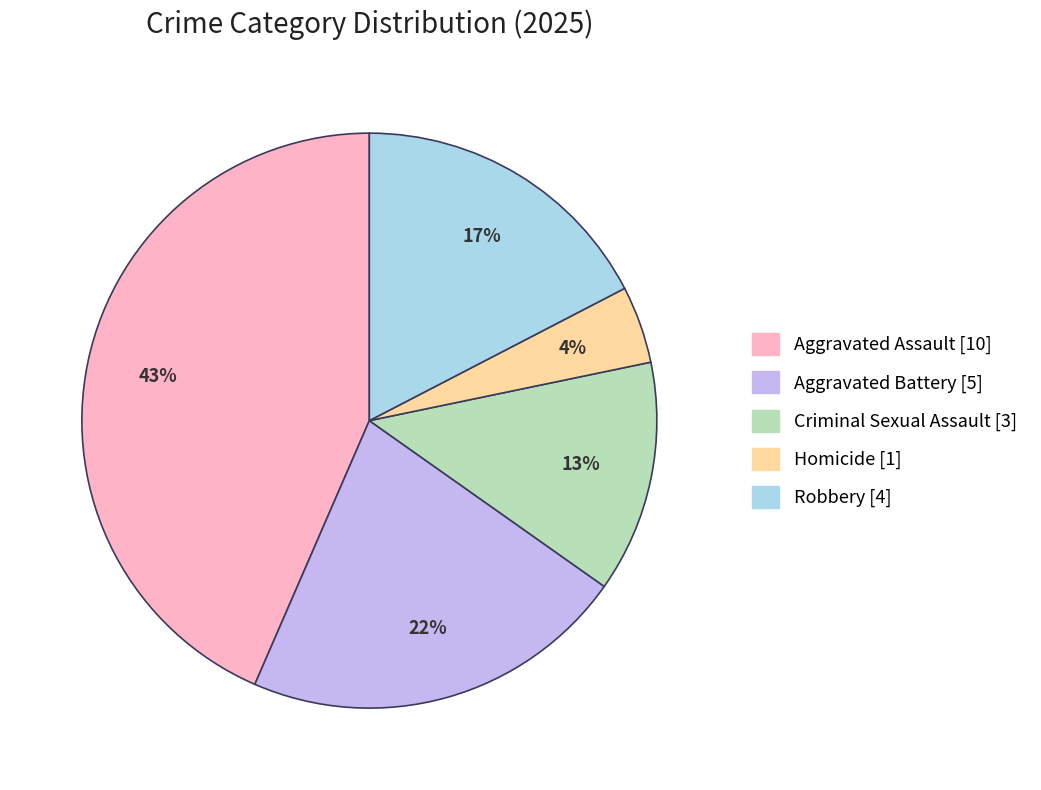

To the nearest percent, what is the average slice percentage?

20%